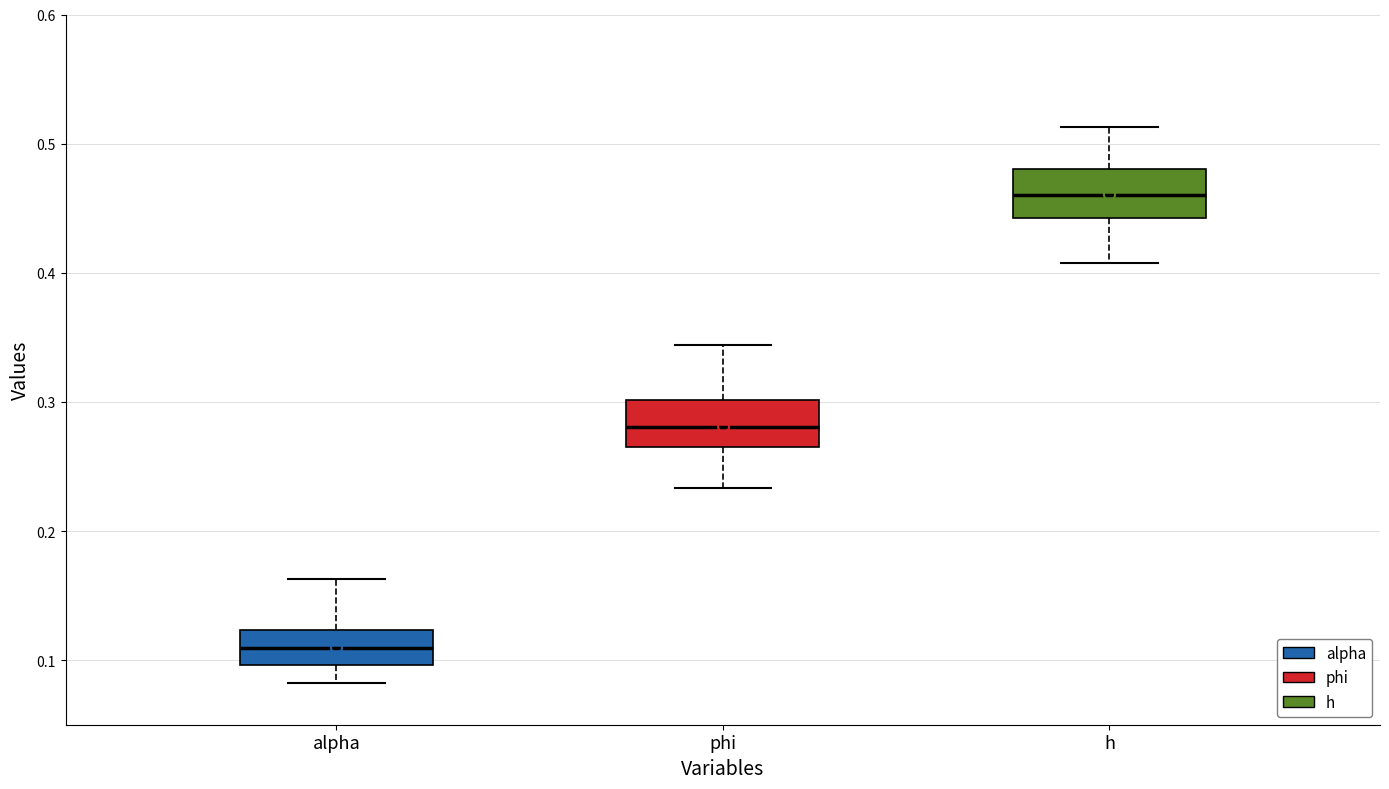

Reading left to right, transcribe this box plot: for each box, give where its median line is, the range the box spans, and where its two whiskers end, as read against the y-axis. The values are not printed on the chart, so give them approximately, as read against the axis.

alpha: median 0.11, box 0.10 to 0.12, whiskers 0.08 to 0.16
phi: median 0.28, box 0.27 to 0.30, whiskers 0.23 to 0.34
h: median 0.46, box 0.44 to 0.48, whiskers 0.41 to 0.51